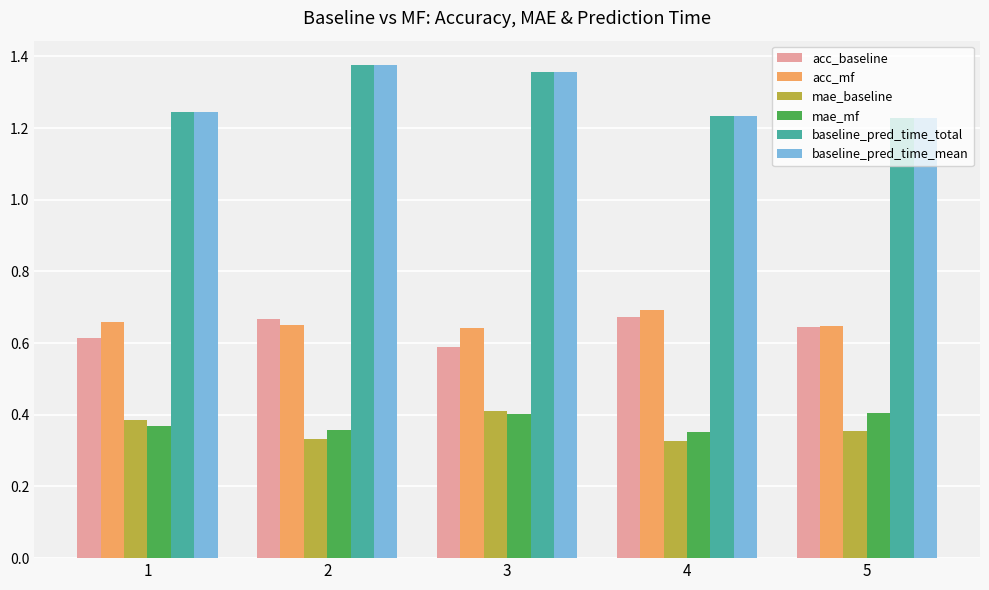

What is the sum of the mae_mf values at 1 and 5?

0.8